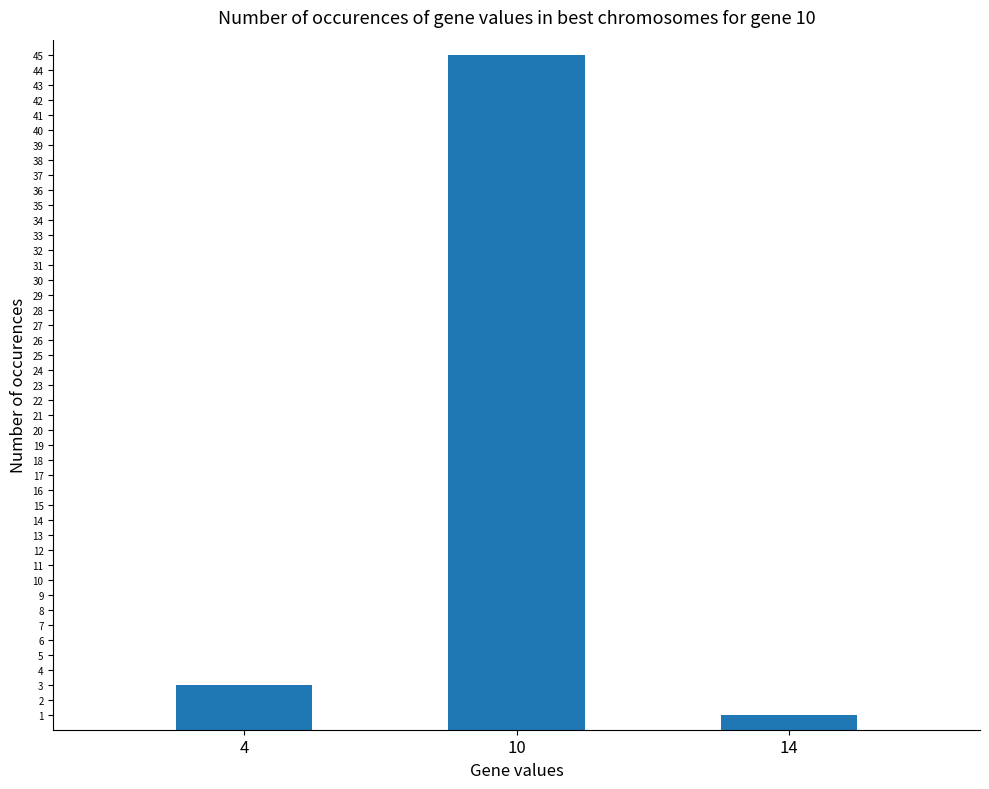

What is the value of the 3rd bar from the left?

1